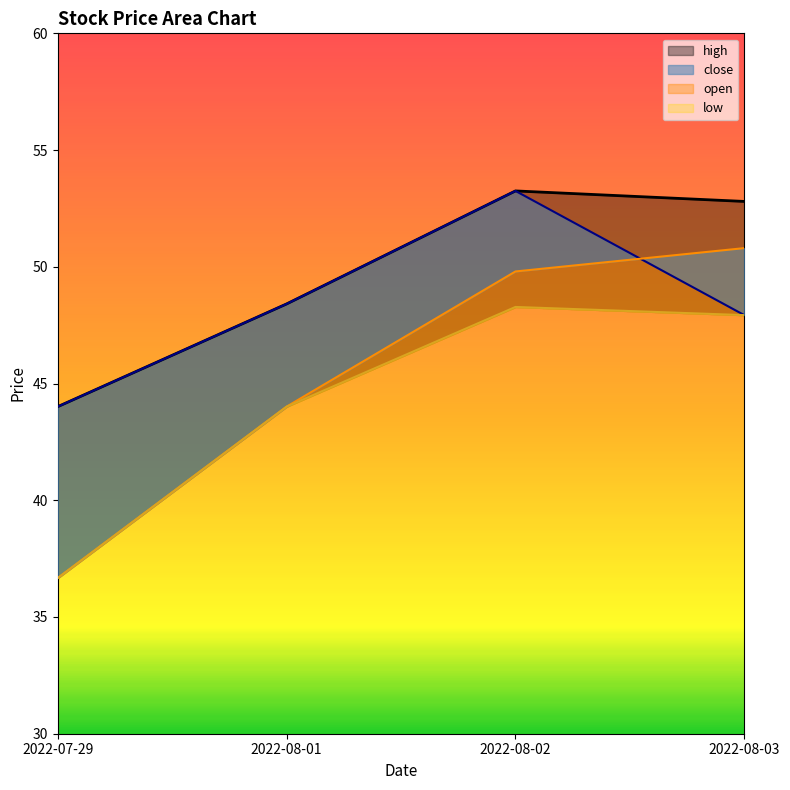

At 2022-08-03, list the series in order from smallest to largest.

close, low, open, high